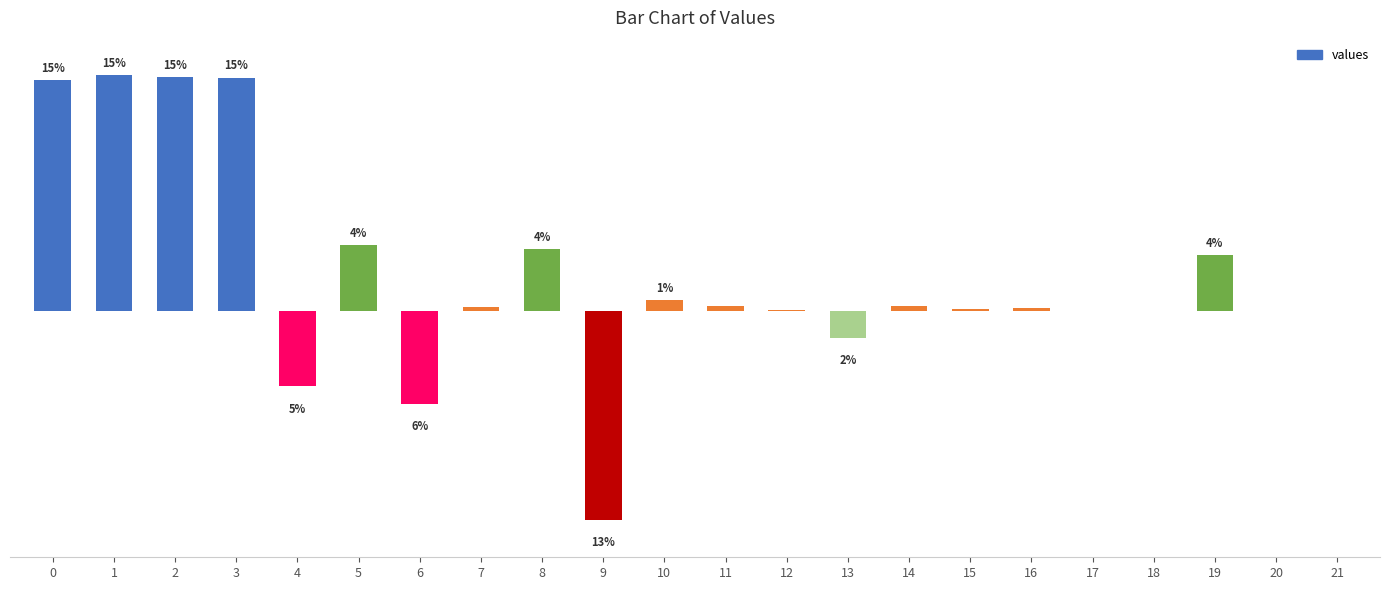

The chart shows a value of 0.0 at 18. True or false?

False